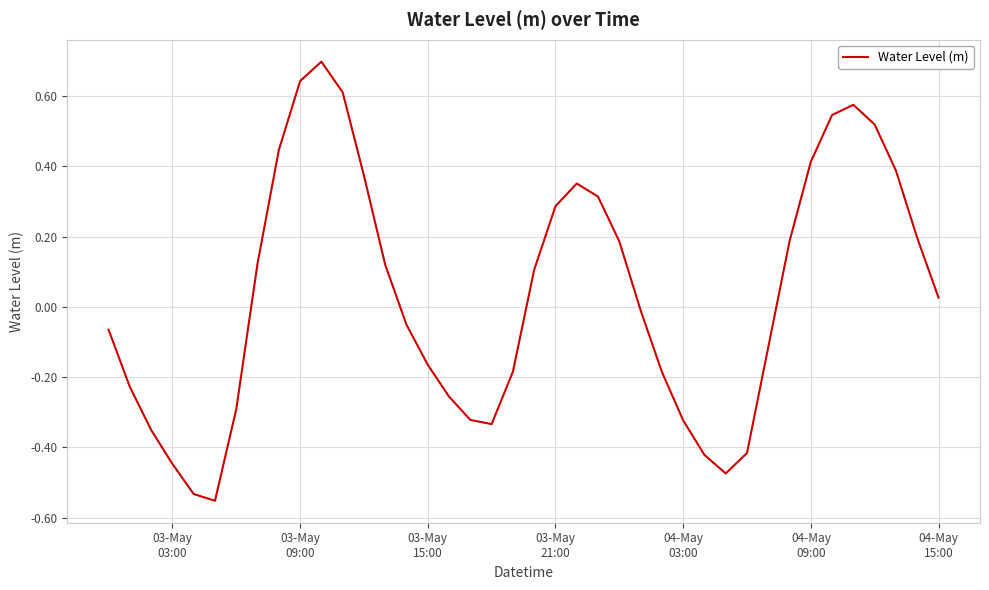

What is the difference between the maximum and minimum values?

1.3